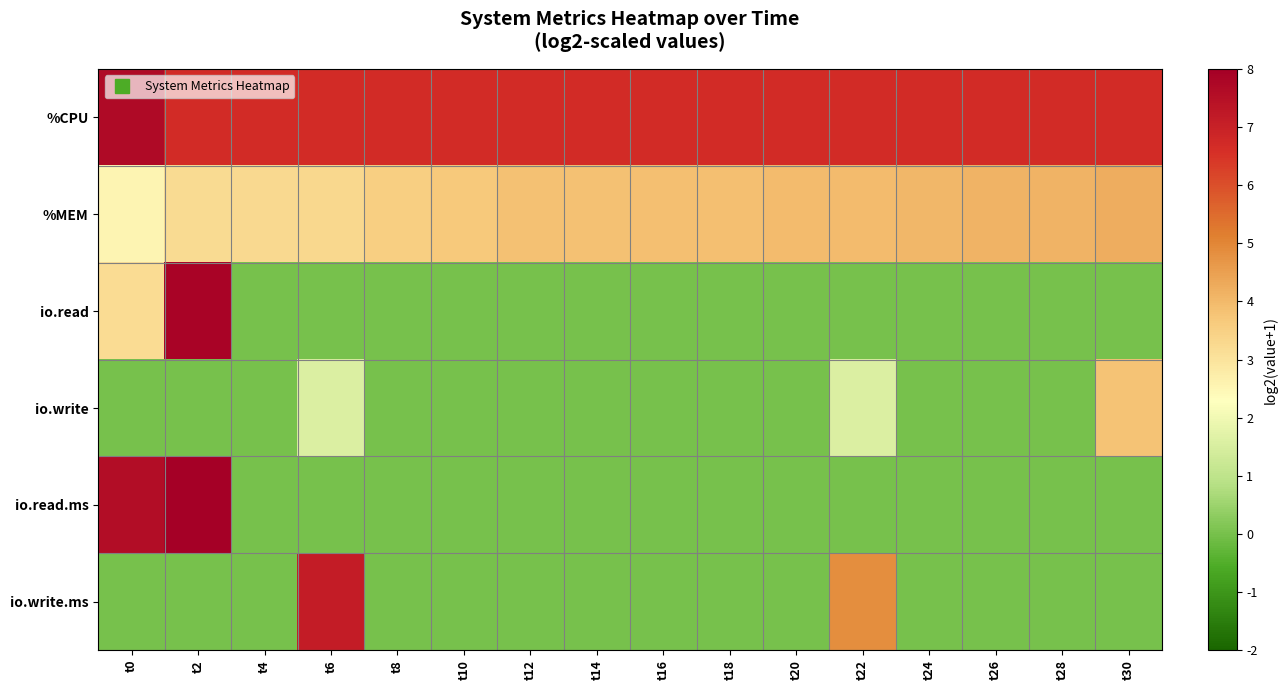

Which series has the widest spread of values?

io.read.ms